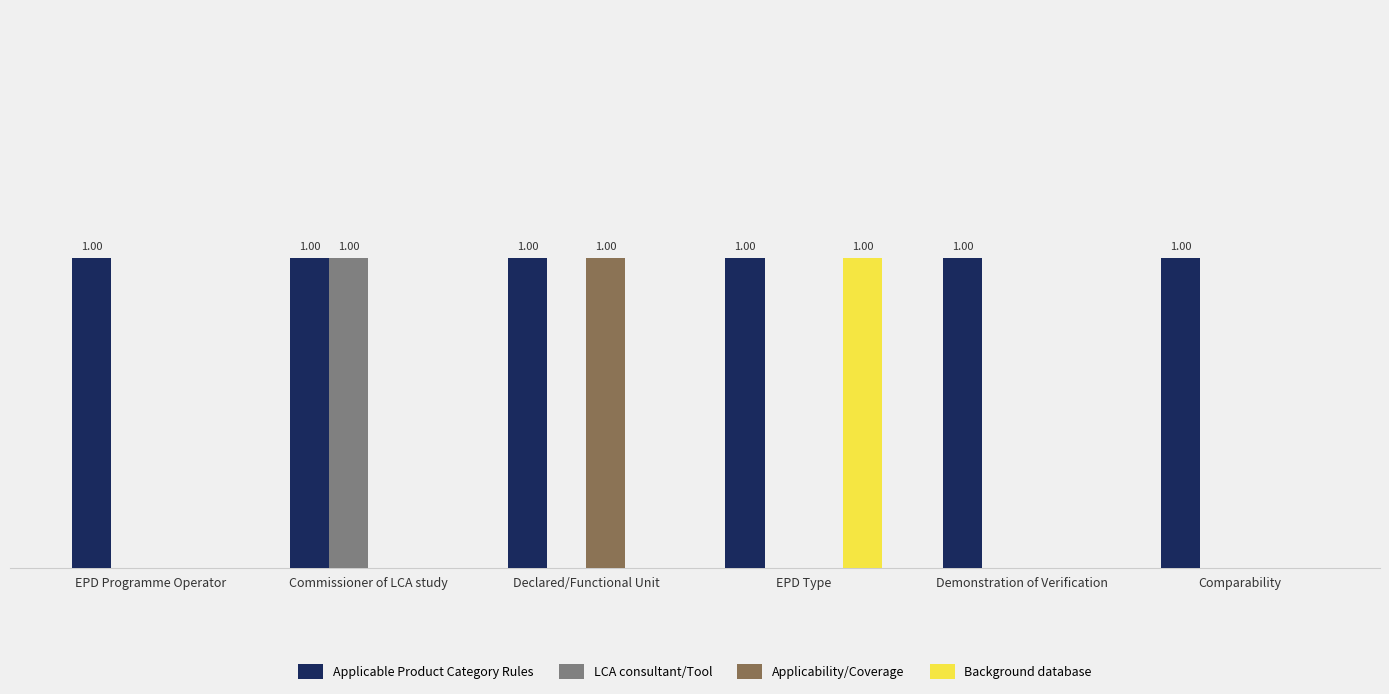

Does the chart contain stacked bars?

No